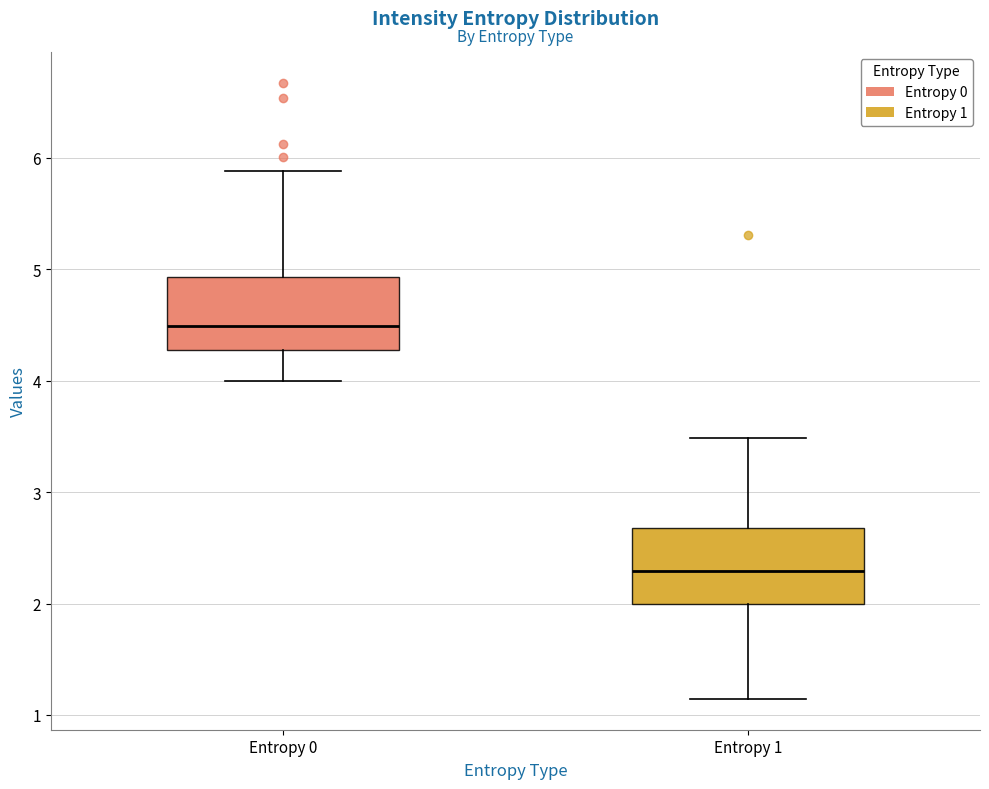

Reading left to right, read every box against the y-axis: the position of its median line, the range the box covers, and the ends of its whiskers. The values are not printed on the chart, so give them approximately, as read against the axis.

Entropy 0: median 4.5, box 4.3 to 4.9, whiskers 4.0 to 5.9
Entropy 1: median 2.3, box 2.0 to 2.7, whiskers 1.1 to 3.5